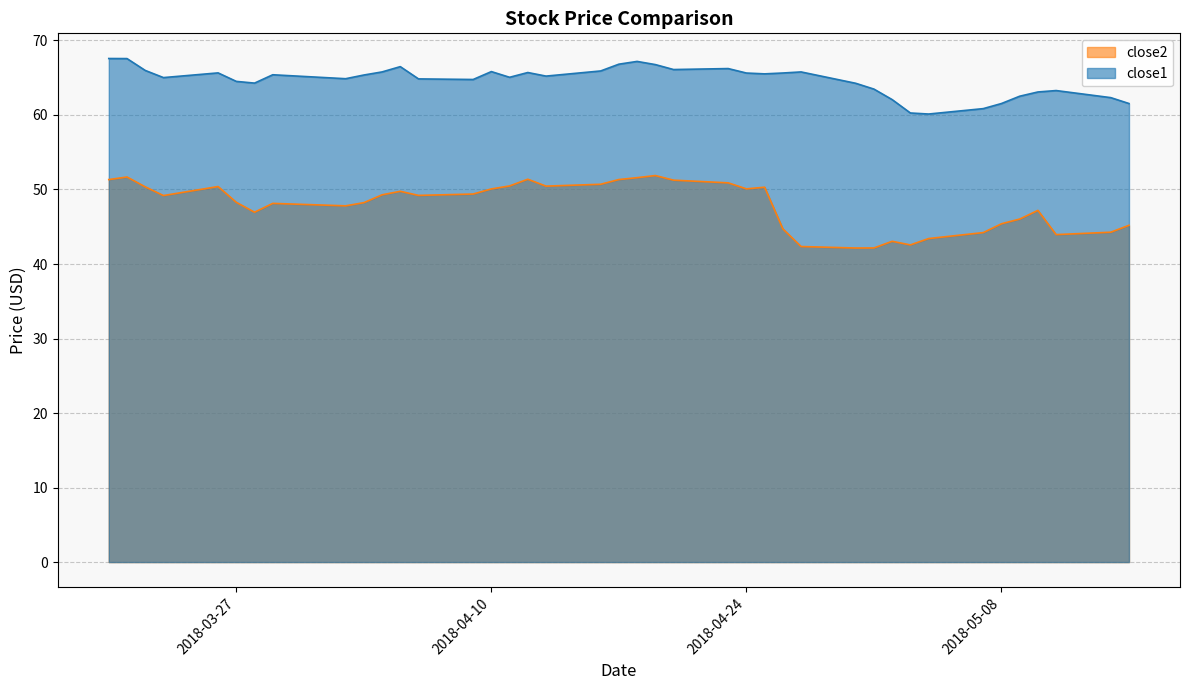

Does the chart have visible grid lines?

Yes